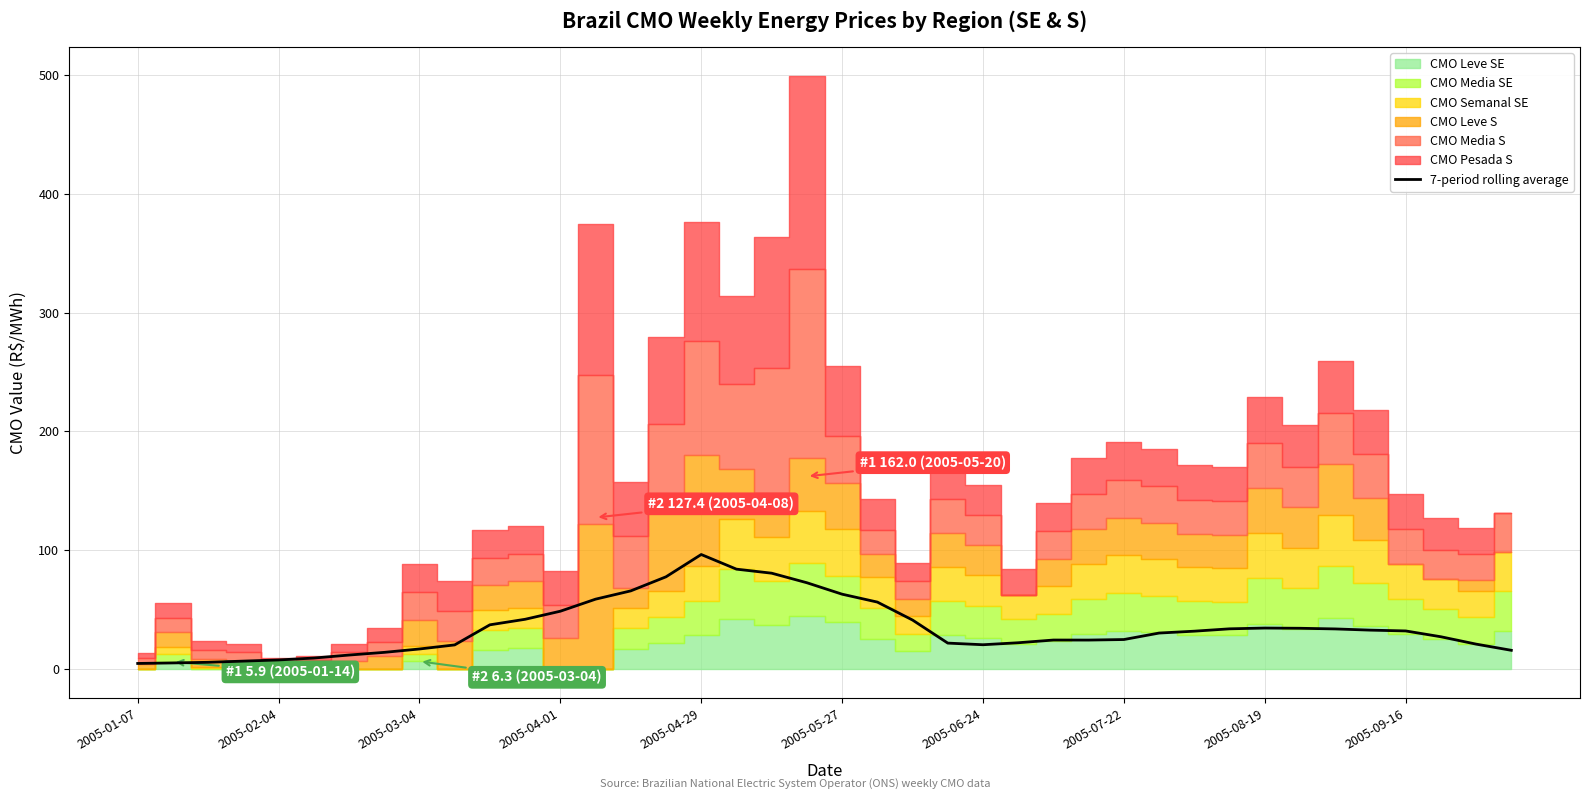

At which label does 7-period rolling average reach its peak?

2005-04-29